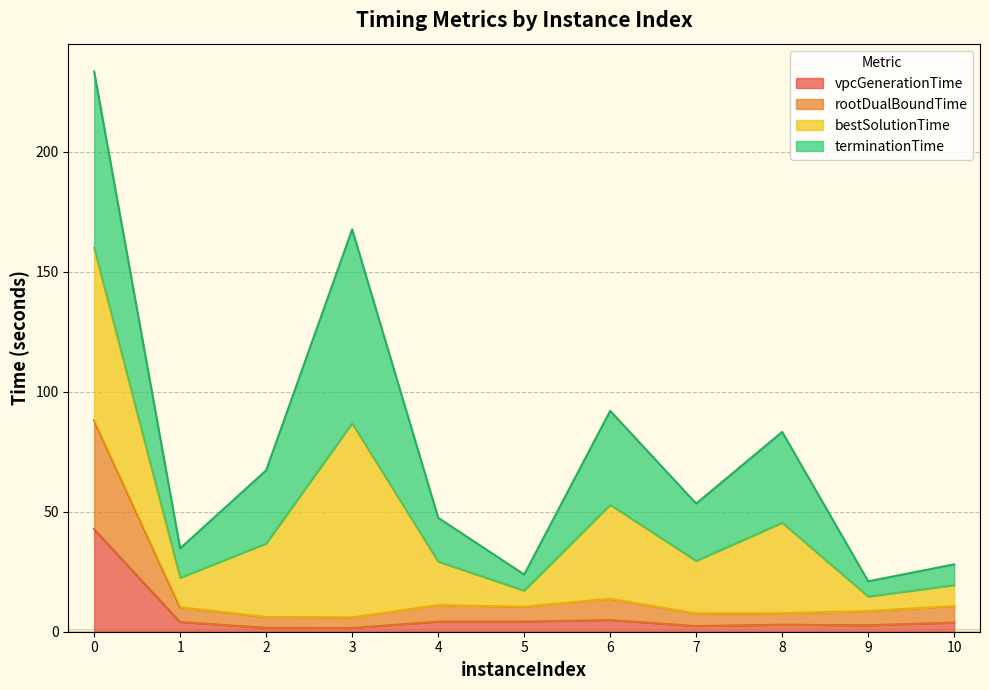

Is it true that vpcGenerationTime equals 2.4 at 7?

True